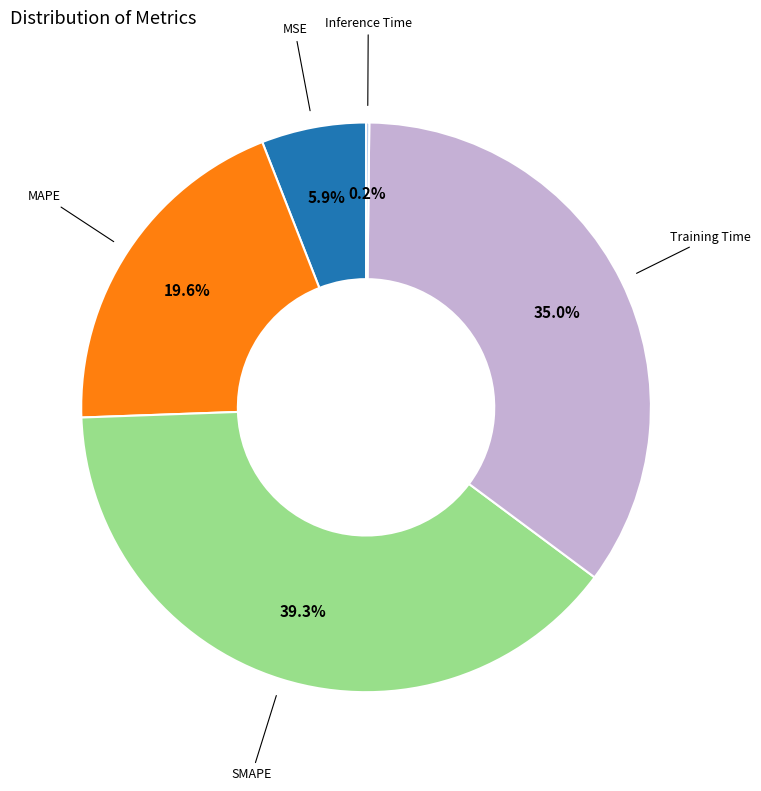

Does MSE account for over 50% of the chart?

No